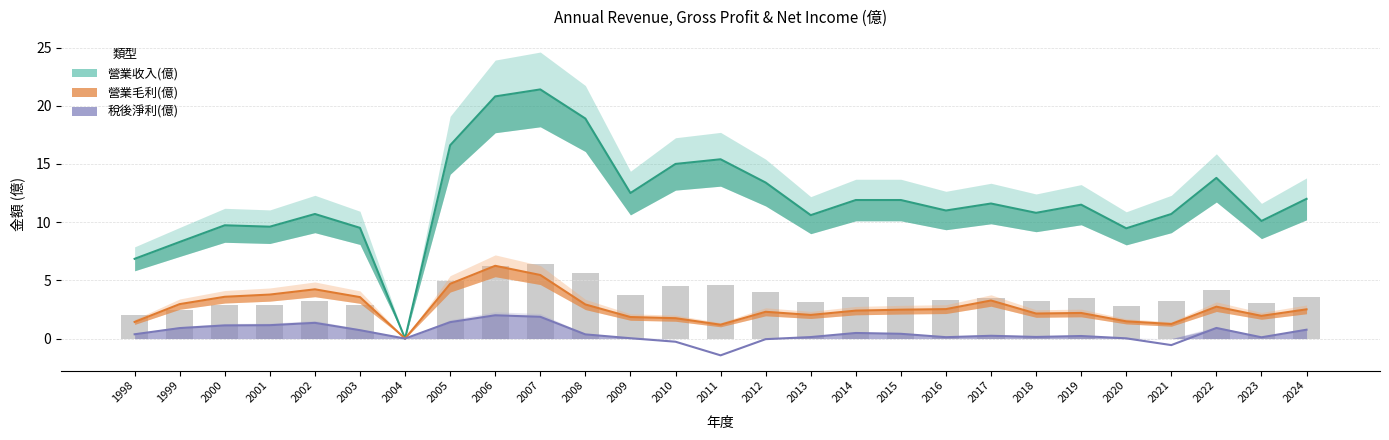

What is the difference between the maximum and minimum values in the 營業毛利(億) series?

6.2